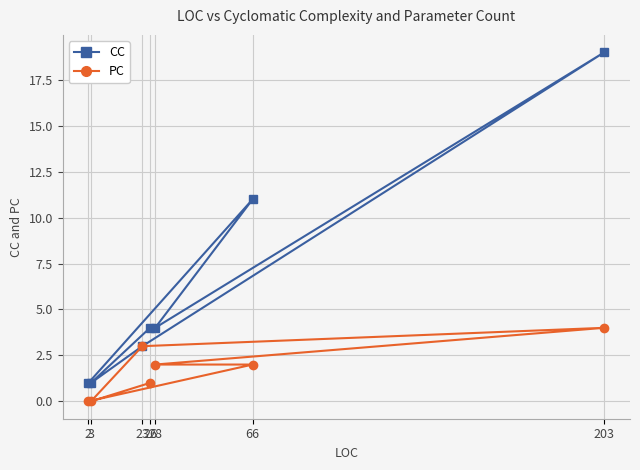

Which category has the highest value in the PC series?

203